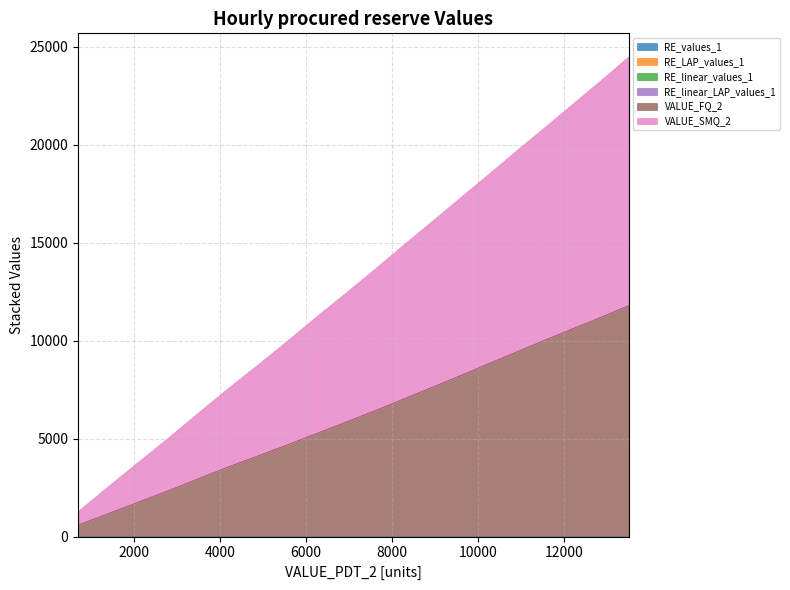

At how many categories does at least one series exceed 23470?

1